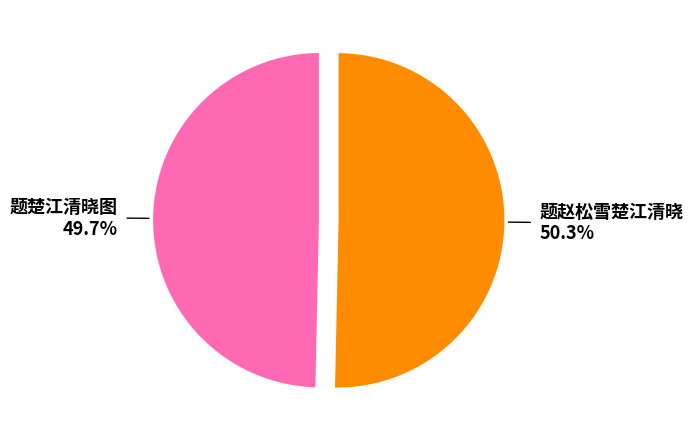

Does any single category account for the majority?

Yes